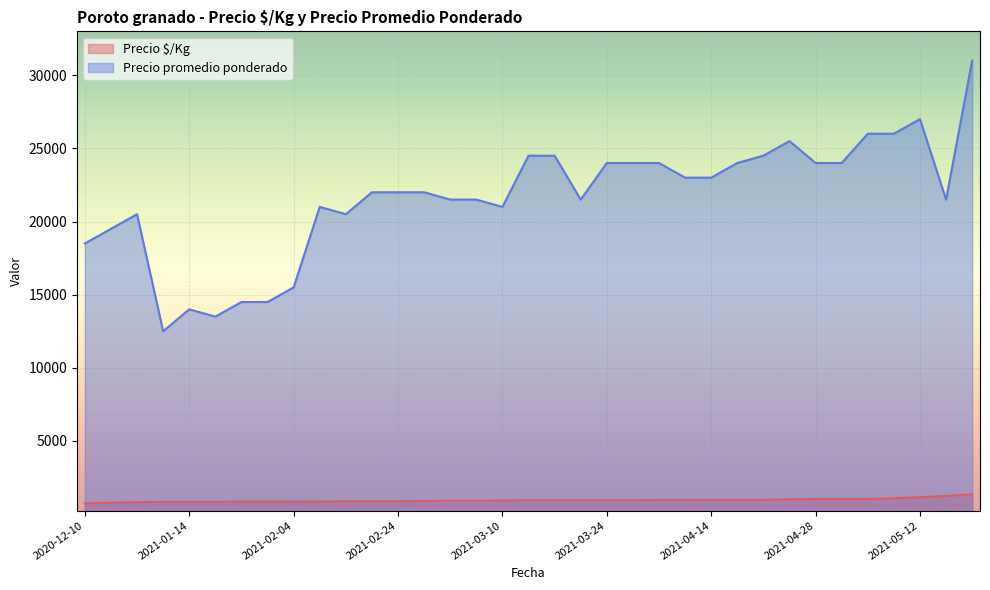

Rank the series by their average value, from highest to lowest.

Precio promedio ponderado, Precio $/Kg